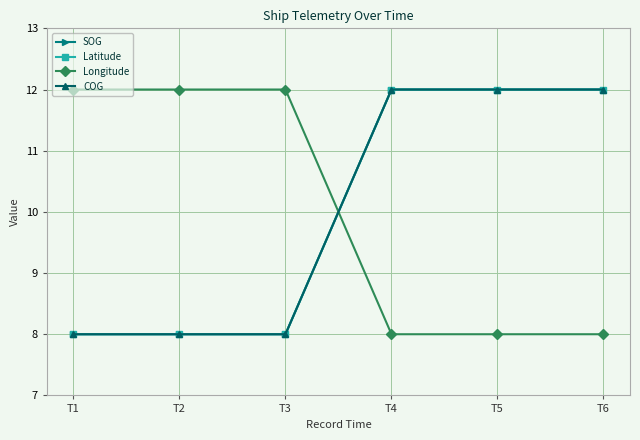

Reading left to right, transcribe all the data shown in this chart.

SOG: 8	8	8	12	12	12
Latitude: 8	8	8	12	12	12
Longitude: 12	12	12	8	8	8
COG: 8	8	8	12	12	12